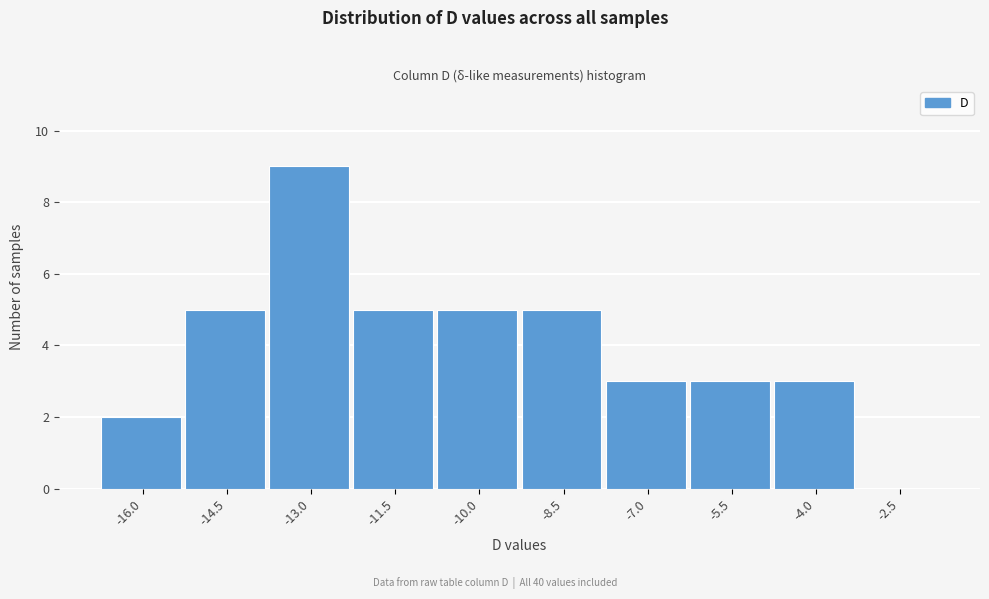

Reading right to left, what are all the values shown in this chart?

-2.5=0	-4.0=3	-5.5=3	-7.0=3	-8.5=5	-10.0=5	-11.5=5	-13.0=9	-14.5=5	-16.0=2